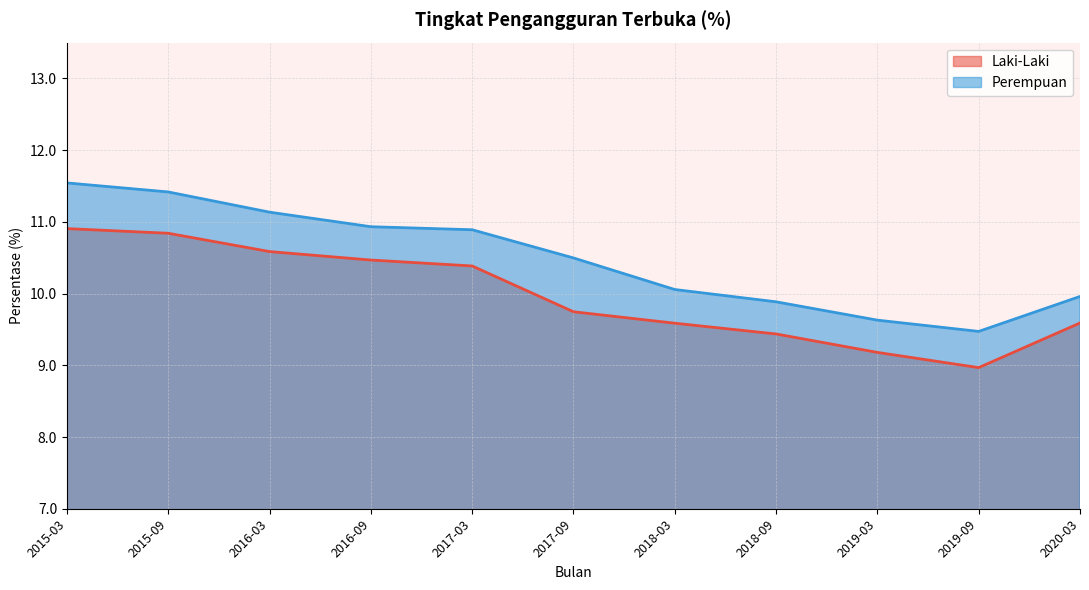

Count the number of data series in this chart.

2